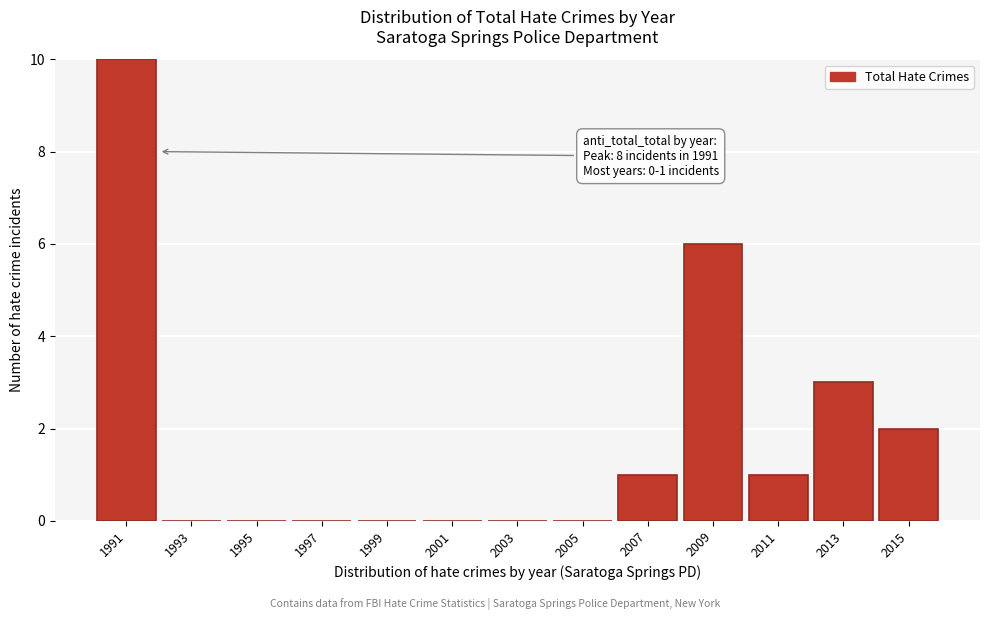

Reading left to right, what are all the values shown in this chart?

1991=10	1993=0	1995=0	1997=0	1999=0	2001=0	2003=0	2005=0	2007=1	2009=6	2011=1	2013=3	2015=2